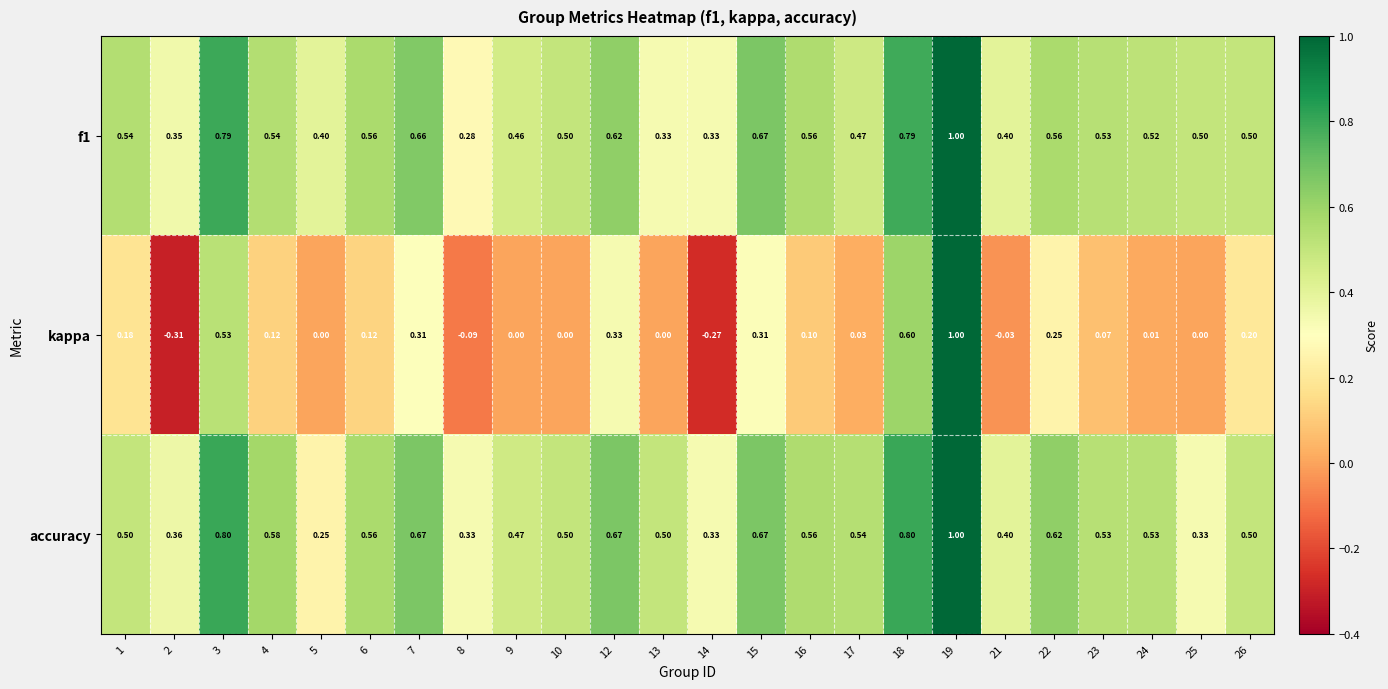

Which series changed the most between 19 and 22?

kappa